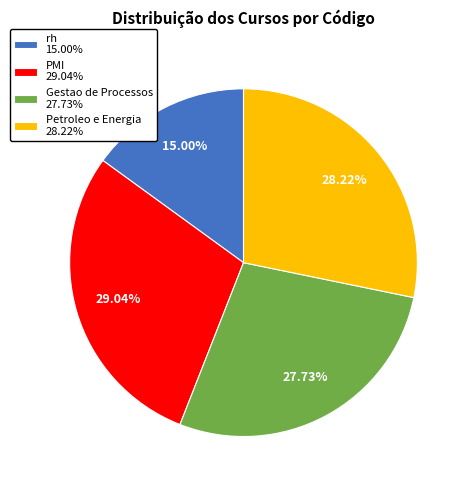

To the nearest percent, what is the difference between the largest and smallest slice percentages?

14%